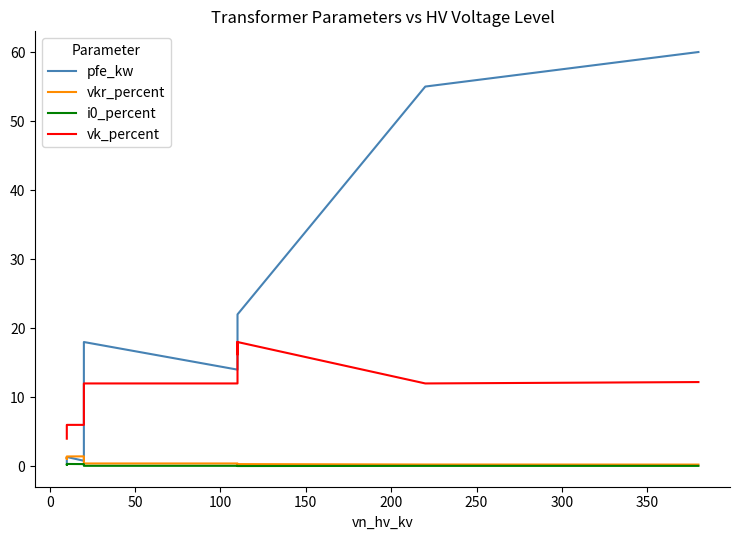

After their last crossing, which series has the higher values: pfe_kw or vkr_percent?

pfe_kw